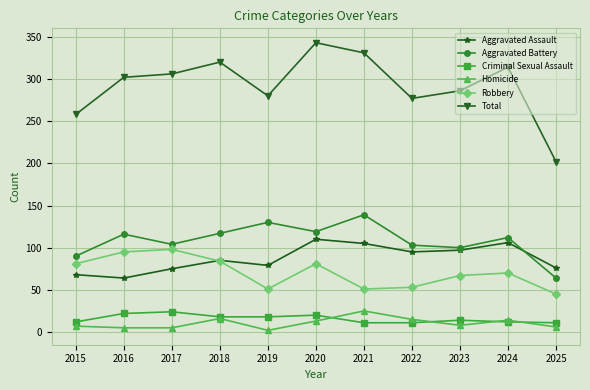

True or false: Total and Aggravated Assault cross at least once.

False